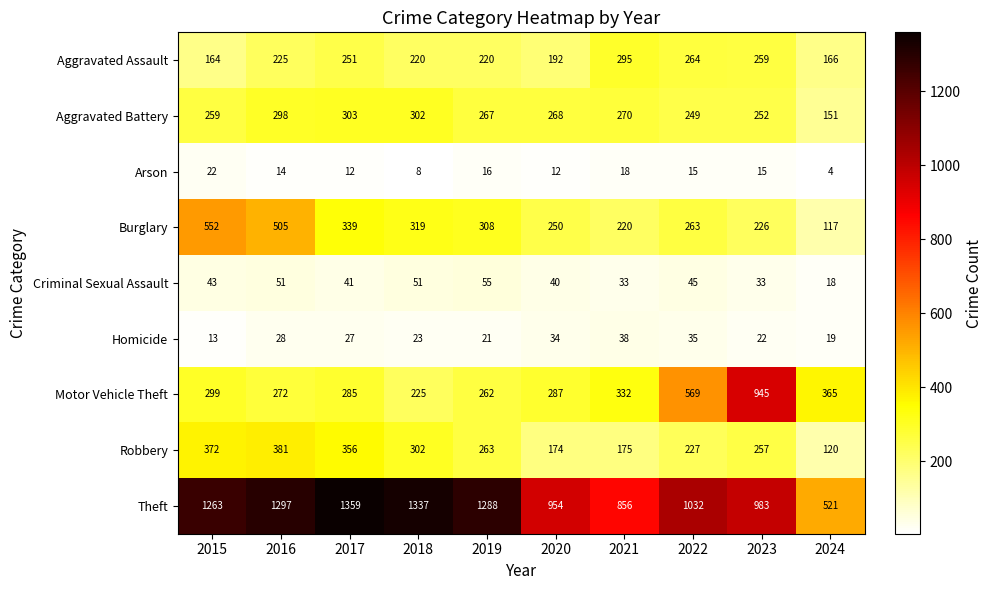

How many categories are shown in the chart?

10